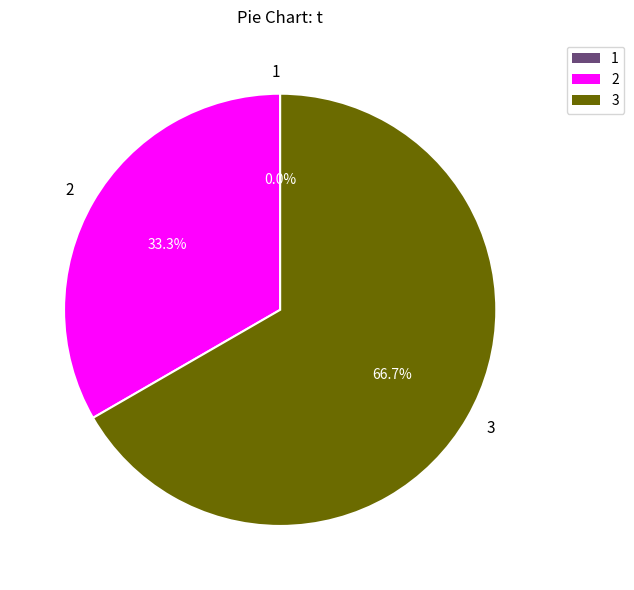

How many slices are in this pie chart?

3